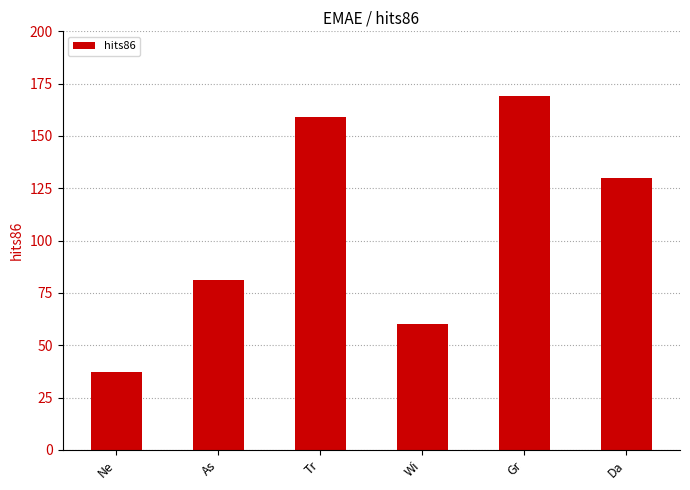

What is the sum of the values at Gr and As?

250